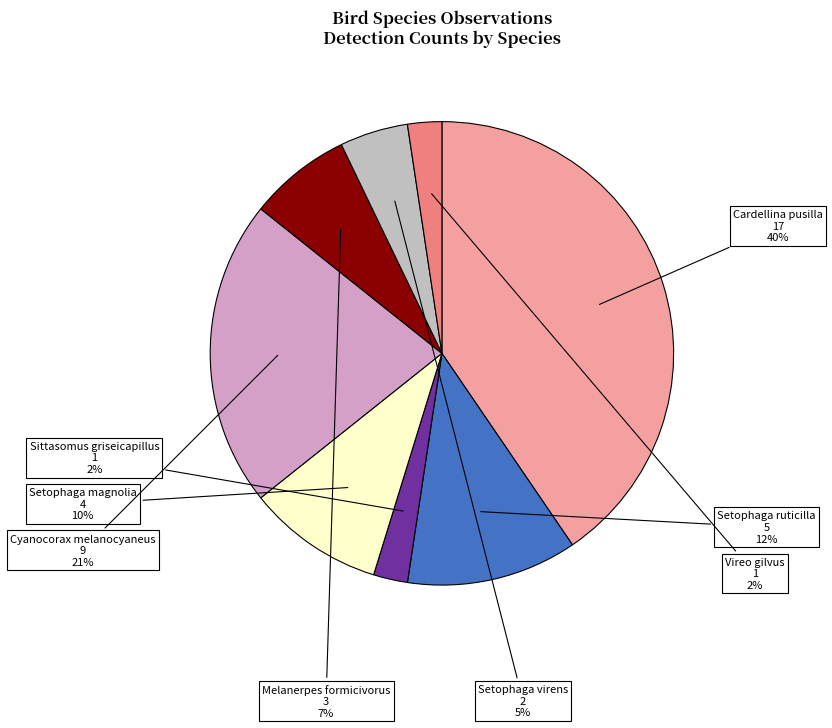

How many slices are in this pie chart?

8